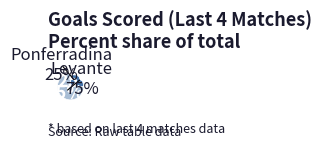

To the nearest percent, what is the average slice percentage?

50%